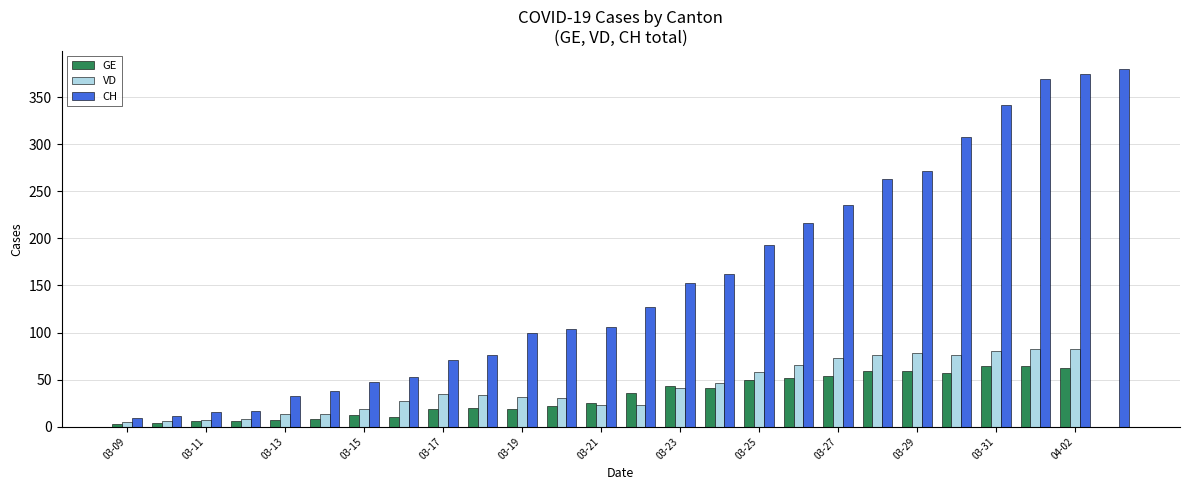

Which series has the largest total across all categories?

CH